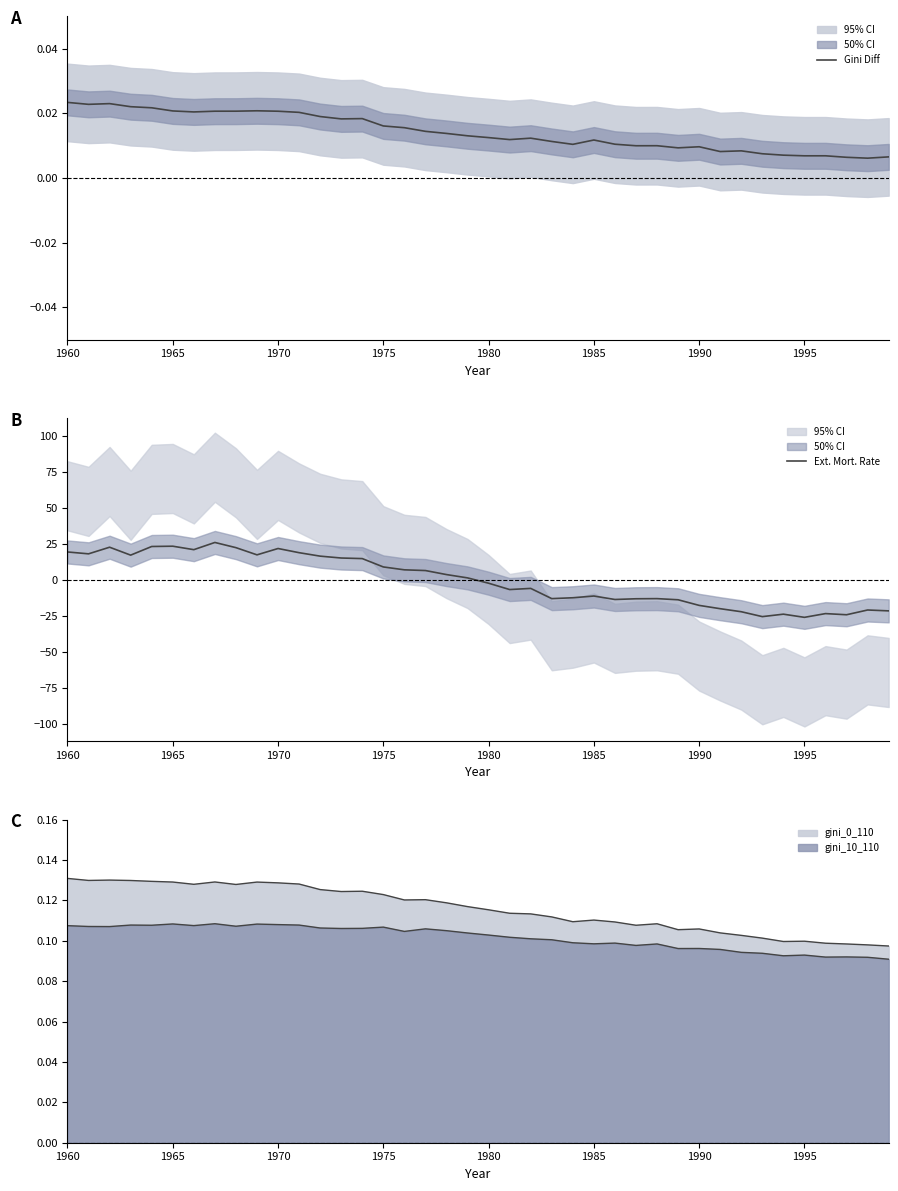

True or false: Gini Diff has a value of 0.0 at 1990.

False